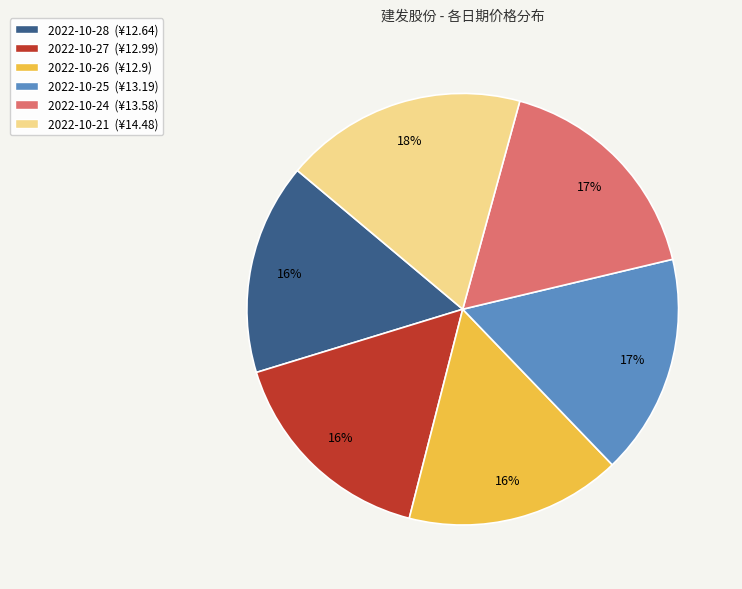

How many segments does this pie chart have?

6